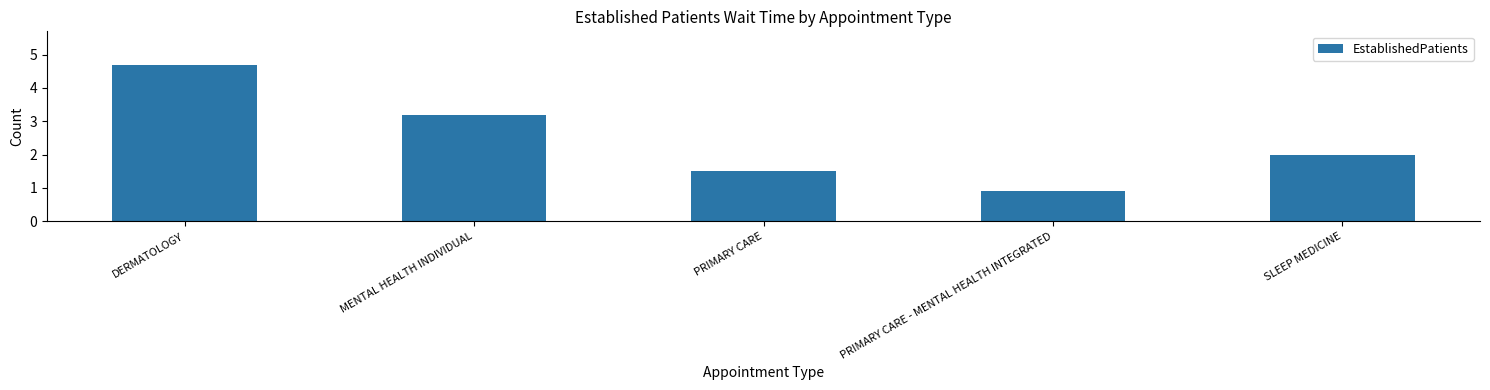

The chart shows a value of 0.5 at SLEEP MEDICINE. True or false?

False